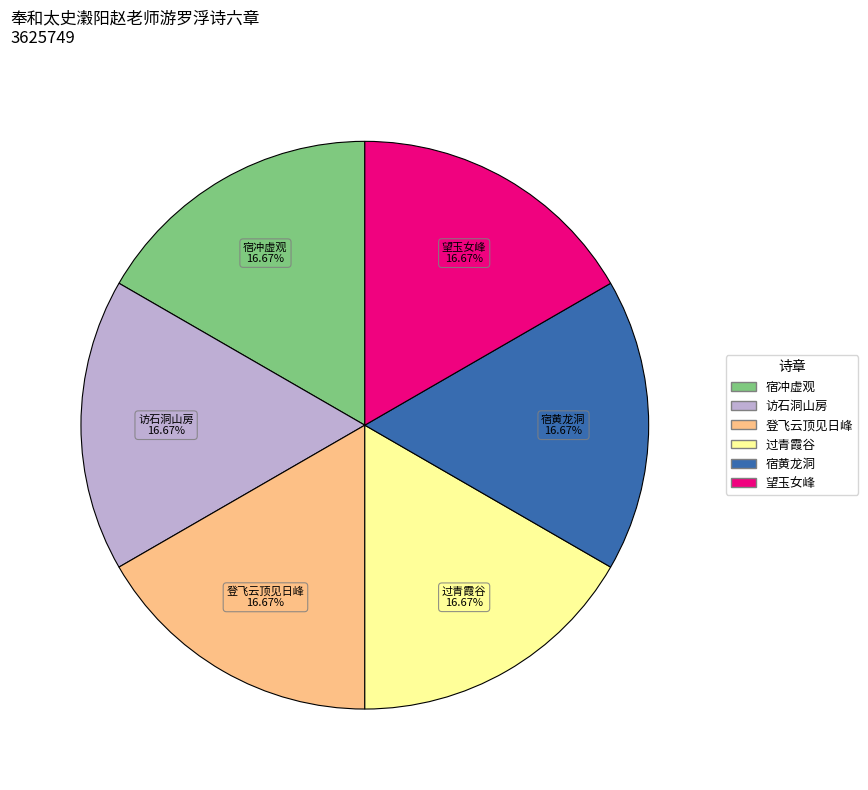

Is the sum of 登飞云顶见日峰 and 望玉女峰 greater than half?

No